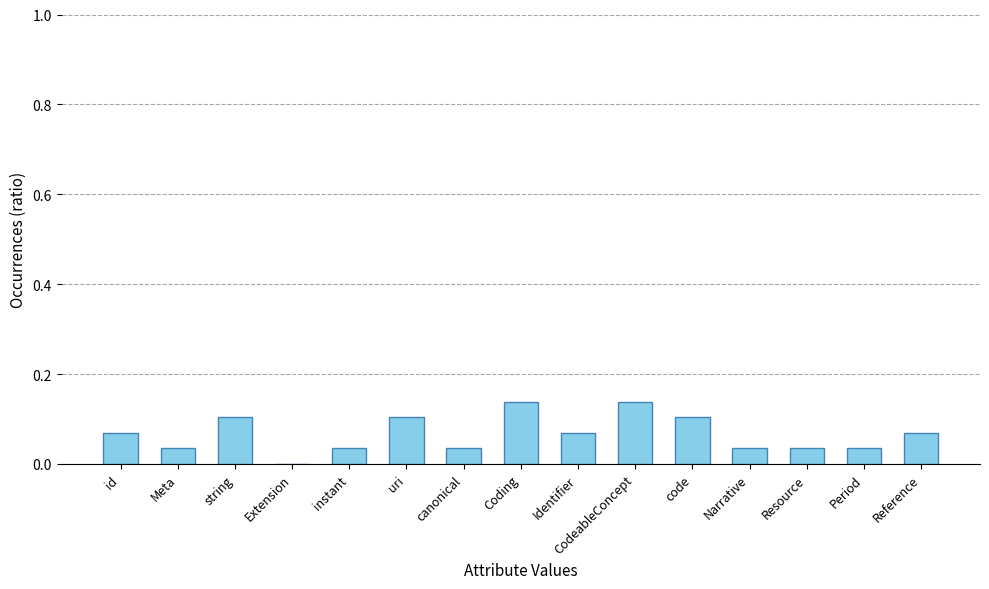

Is it true that the value at Identifier is 0.0?

False